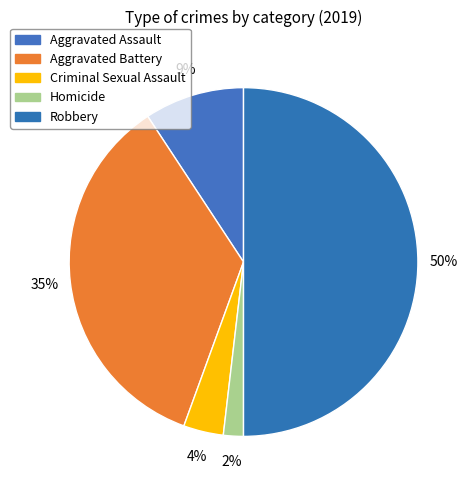

What is the smallest slice in the pie chart?

Homicide